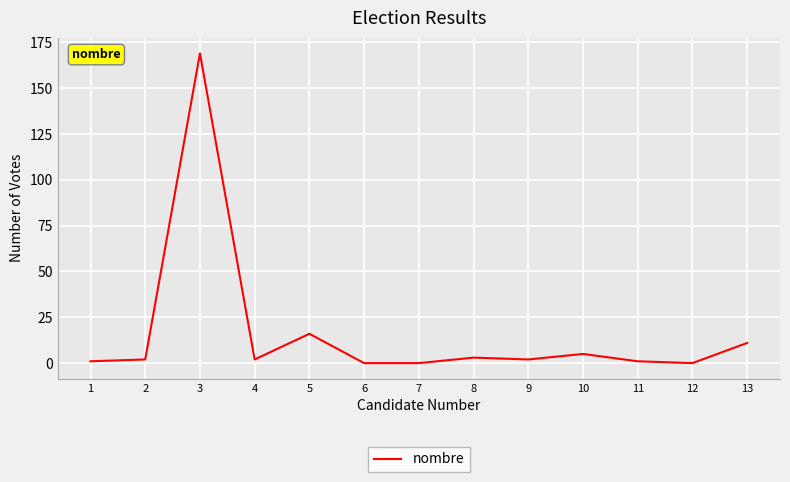

What is the maximum value shown in the chart?

169